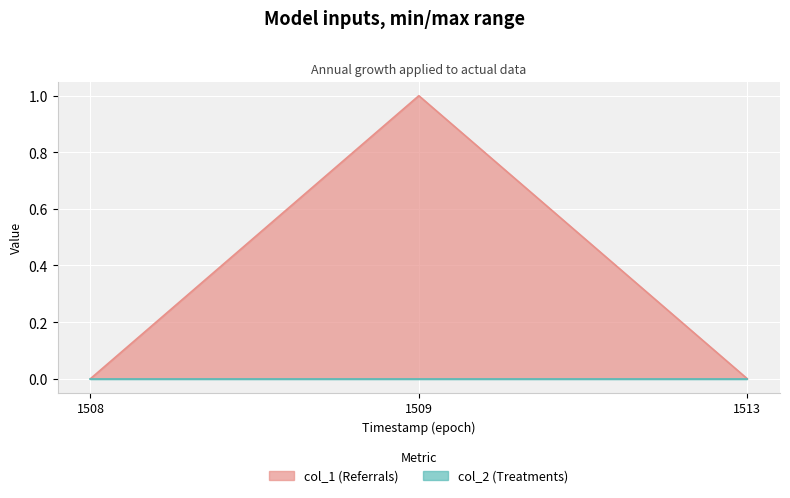

Count the values in the range 0 to 1.

3